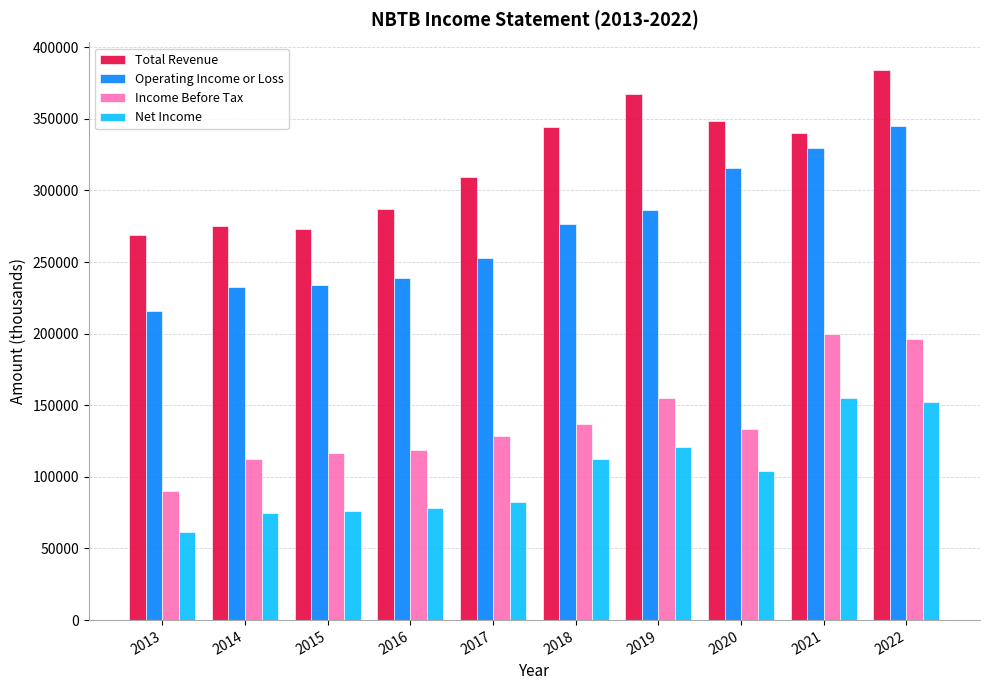

What is the difference between the Total Revenue values at 2020 and 2021?

8400